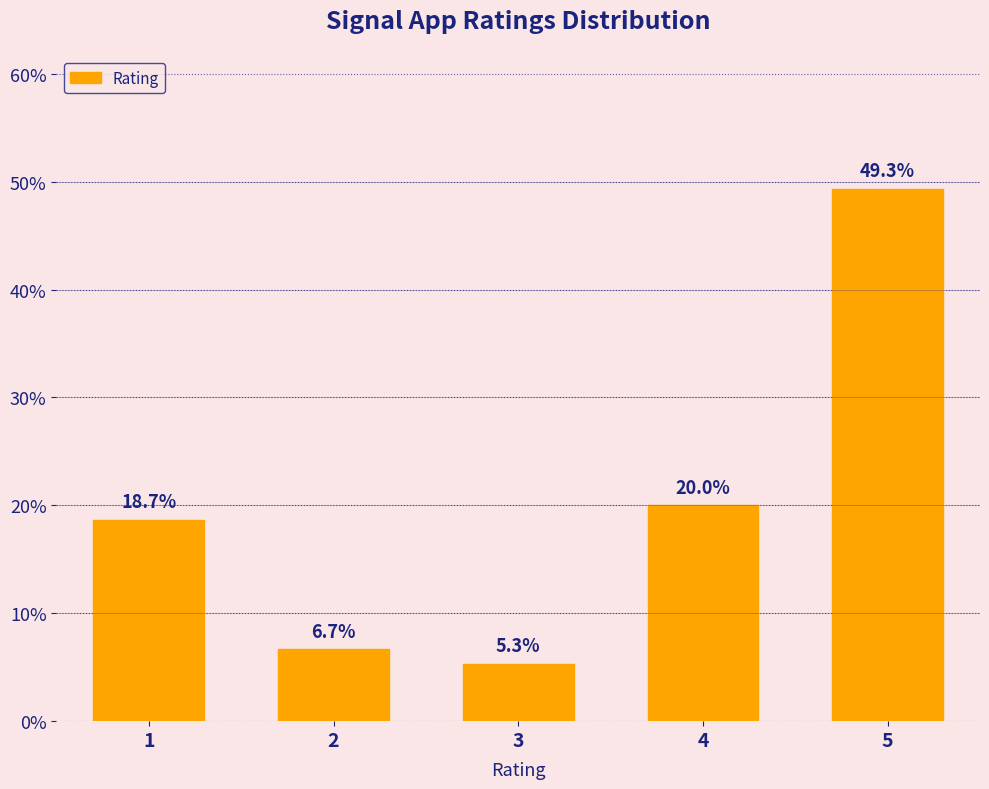

Reading left to right, transcribe all the data shown in this chart.

1=18.7	2=6.7	3=5.3	4=20.0	5=49.3